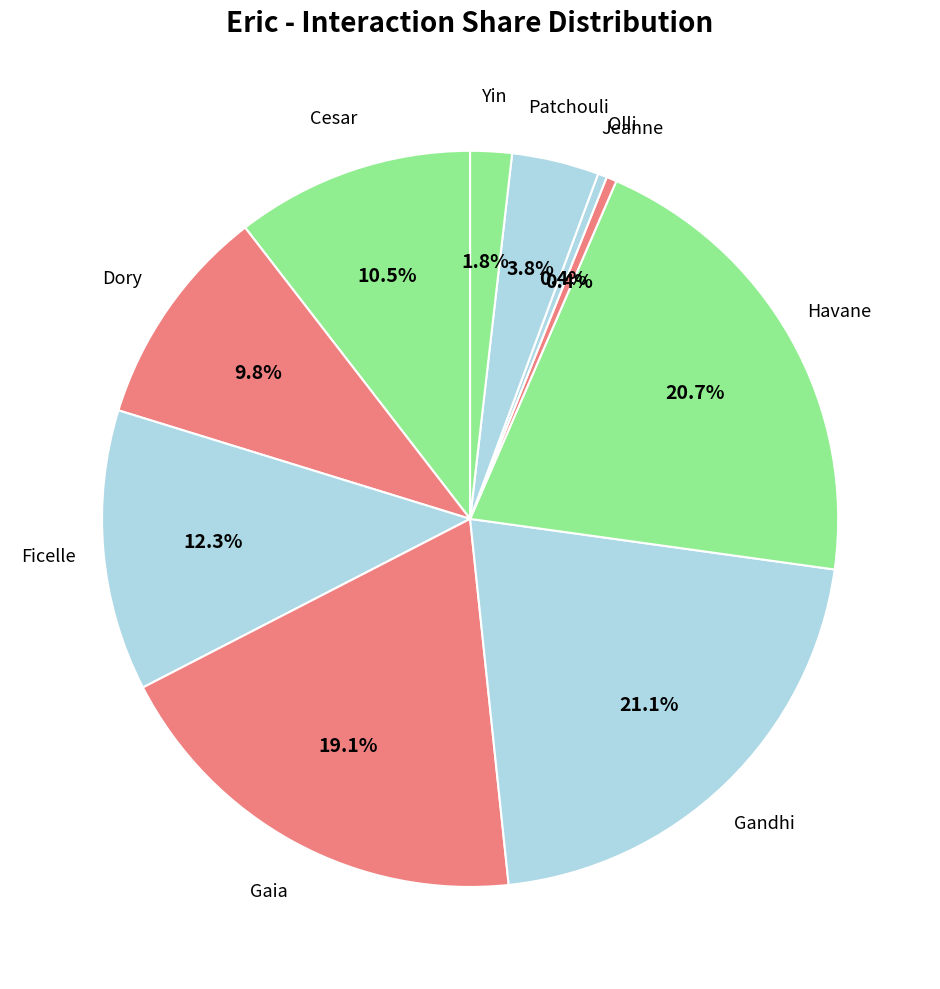

True or false: Gandhi accounts for 21% of the total.

True